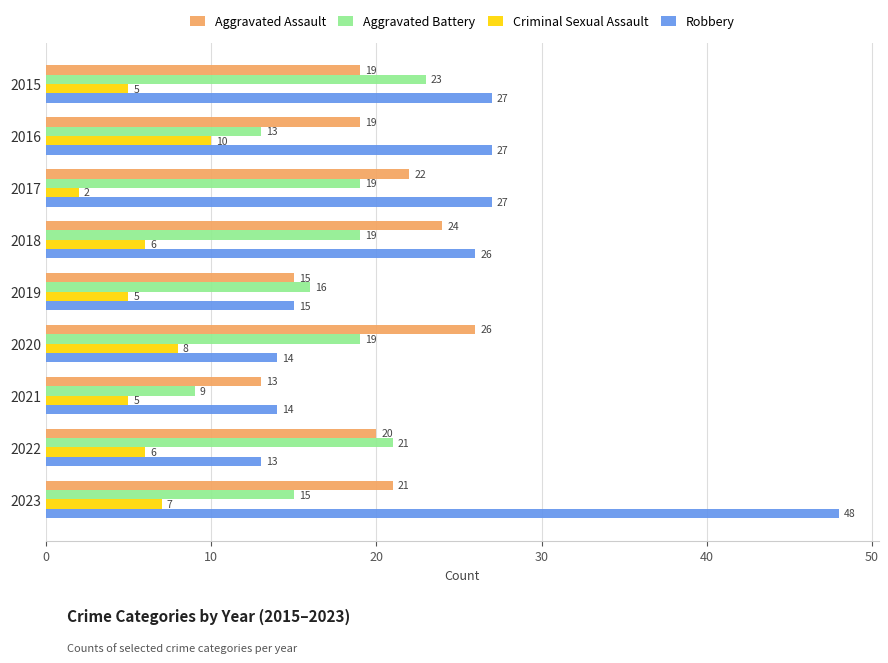

Rank the series at 2017 from lowest to highest value.

Criminal Sexual Assault, Aggravated Battery, Aggravated Assault, Robbery